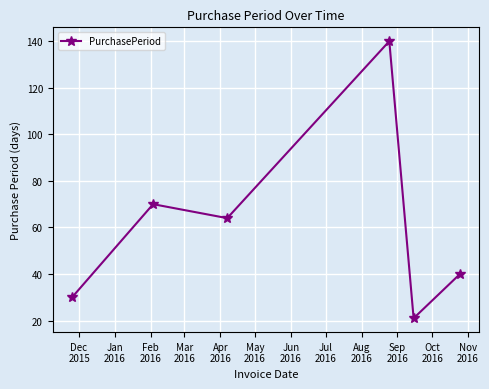

Reading left to right, list all the values displayed in this chart.

30	70	64	140	21	40